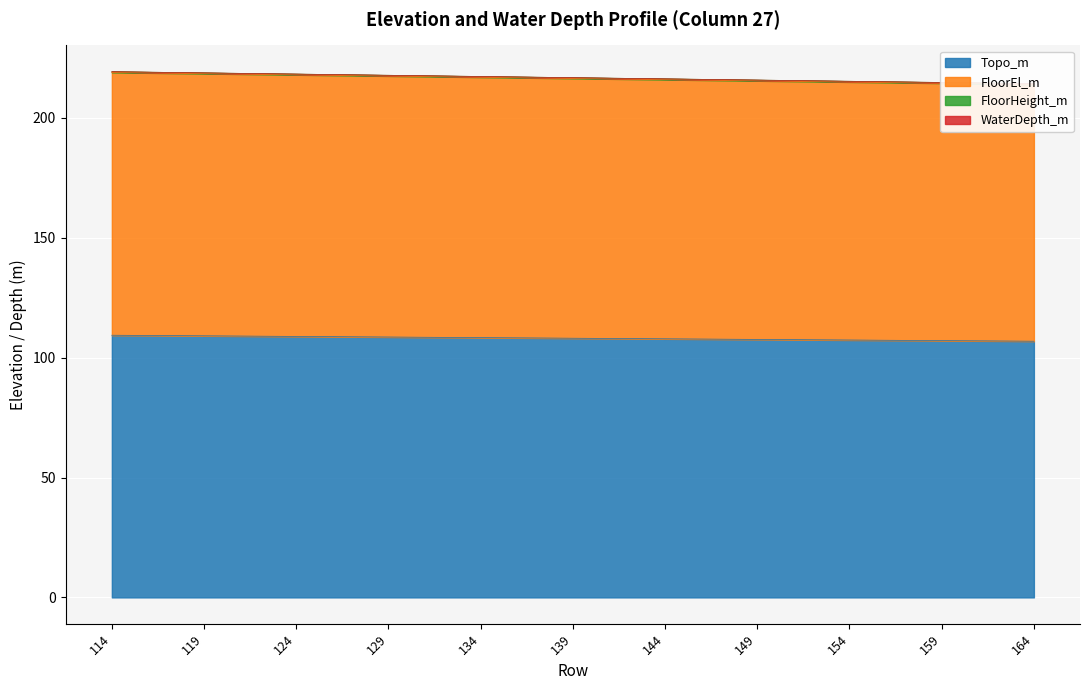

What is the sum of the FloorEl_m values at 154 and 134?

432.0